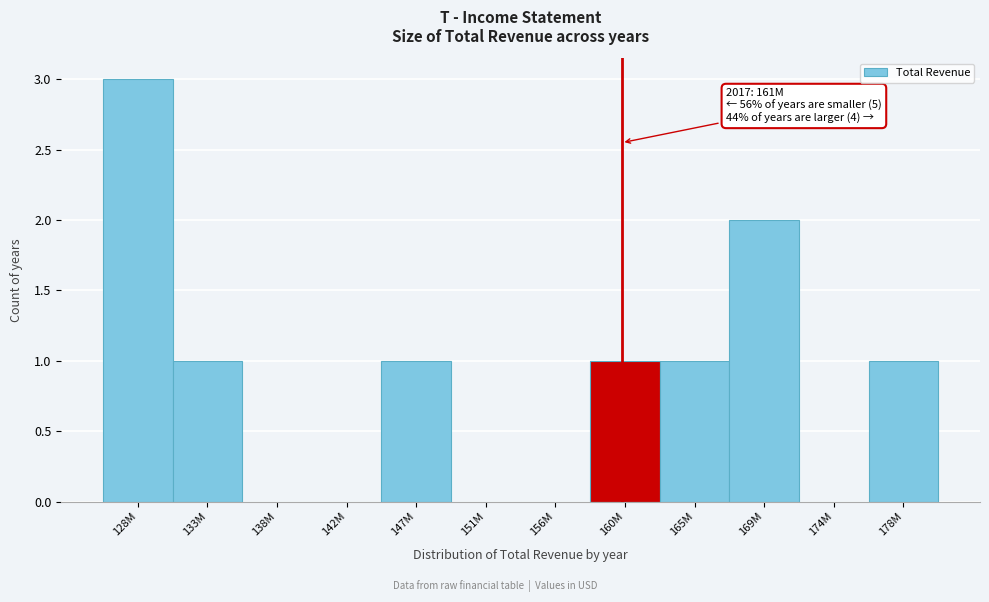

Reading left to right, what are all the values shown in this chart?

128M=3	133M=1	138M=0	142M=0	147M=1	151M=0	156M=0	160M=1	165M=1	169M=2	174M=0	178M=1